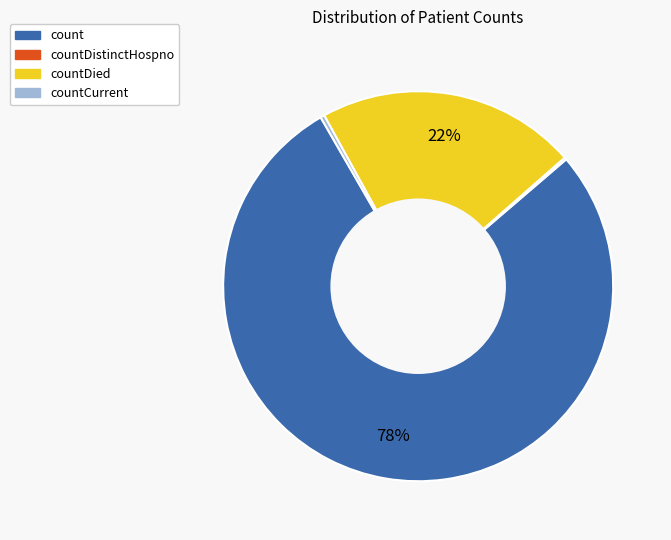

Between countDied and countCurrent, which is larger?

countDied